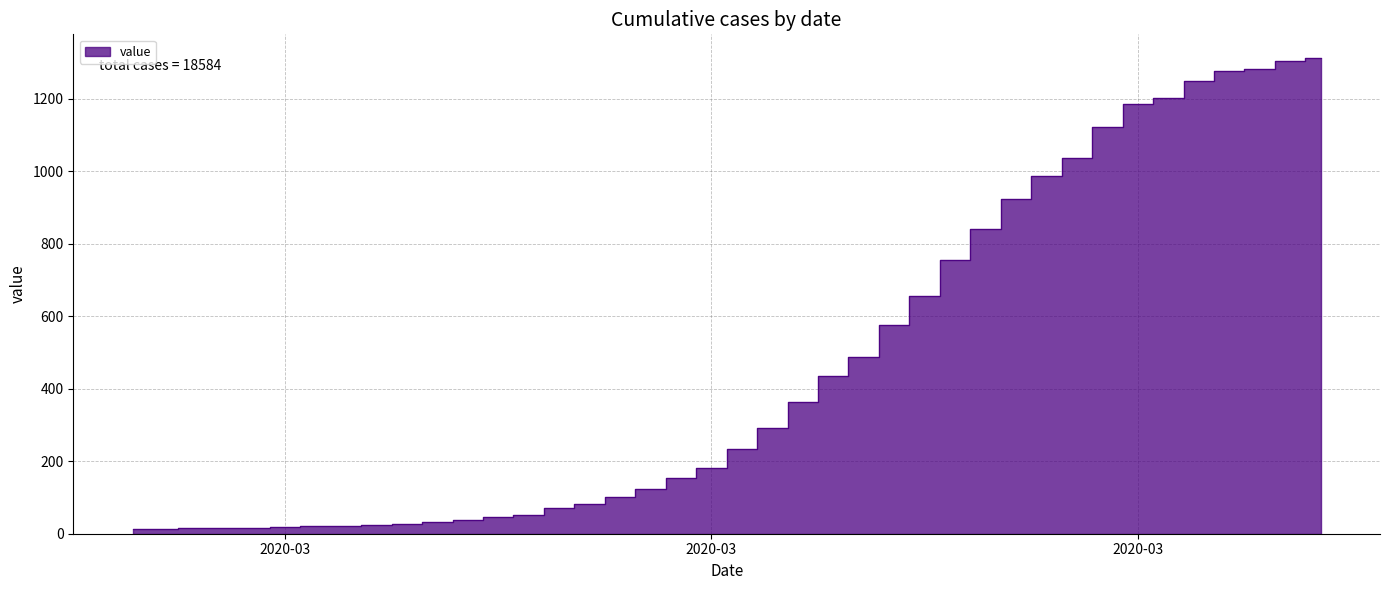

Does the chart have visible grid lines?

Yes